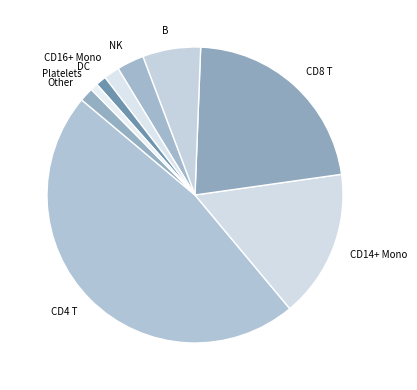

How many slices are in this pie chart?

9